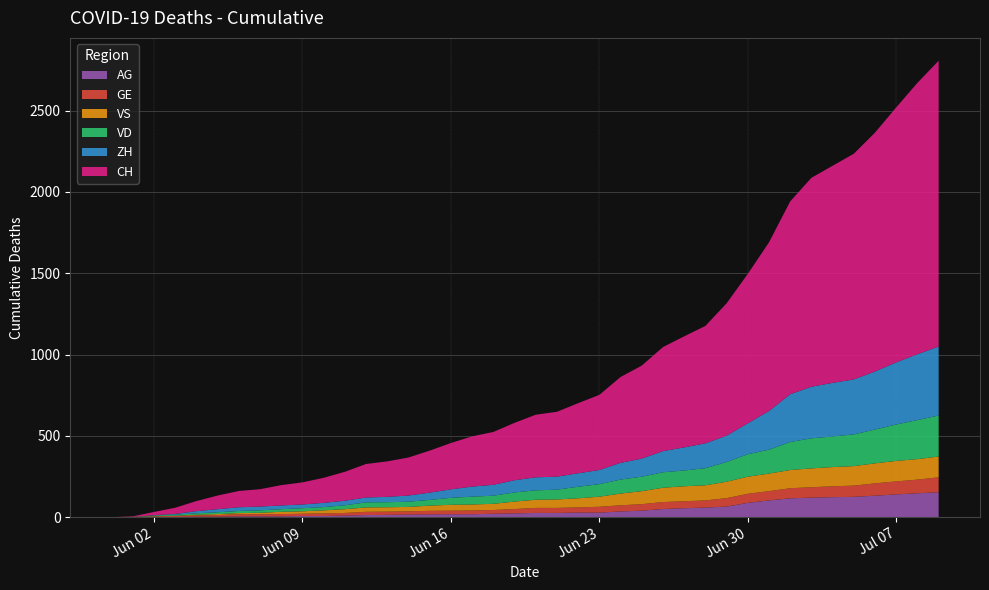

Reading right to left, list all the values displayed in this chart.

CH: 2020-07-09=1758	2020-07-08=1669	2020-07-07=1568	2020-07-06=1469	2020-07-05=1388	2020-07-04=1335	2020-07-03=1285	2020-07-02=1186	2020-07-01=1037	2020-06-30=919	2020-06-29=814	2020-06-28=722	2020-06-27=683	2020-06-26=640	2020-06-25=572	2020-06-24=528	2020-06-23=462	2020-06-22=431	2020-06-21=399	2020-06-20=385	2020-06-19=353	2020-06-18=325	2020-06-17=309	2020-06-16=285	2020-06-15=258	2020-06-14=234	2020-06-13=218	2020-06-12=206	2020-06-11=178	2020-06-10=154	2020-06-09=136	2020-06-08=125	2020-06-07=107	2020-06-06=100	2020-06-05=84	2020-06-04=62	2020-06-03=38	2020-06-02=20	2020-06-01=3	2020-05-31=0
ZH: 2020-07-09=424	2020-07-08=405	2020-07-07=382	2020-07-06=357	2020-07-05=338	2020-07-04=330	2020-07-03=317	2020-07-02=294	2020-07-01=238	2020-06-30=190	2020-06-29=162	2020-06-28=153	2020-06-27=142	2020-06-26=130	2020-06-25=111	2020-06-24=103	2020-06-23=87	2020-06-22=83	2020-06-21=80	2020-06-20=80	2020-06-19=75	2020-06-18=67	2020-06-17=62	2020-06-16=52	2020-06-15=45	2020-06-14=38	2020-06-13=33	2020-06-12=30	2020-06-11=28	2020-06-10=26	2020-06-09=23	2020-06-08=23	2020-06-07=23	2020-06-06=23	2020-06-05=19	2020-06-04=13	2020-06-03=5	2020-06-02=2	2020-06-01=0	2020-05-31=0
VD: 2020-07-09=252	2020-07-08=240	2020-07-07=224	2020-07-06=208	2020-07-05=195	2020-07-04=188	2020-07-03=185	2020-07-02=172	2020-07-01=147	2020-06-30=138	2020-06-29=121	2020-06-28=105	2020-06-27=97	2020-06-26=95	2020-06-25=89	2020-06-24=86	2020-06-23=77	2020-06-22=71	2020-06-21=60	2020-06-20=58	2020-06-19=56	2020-06-18=50	2020-06-17=48	2020-06-16=43	2020-06-15=35	2020-06-14=32	2020-06-13=31	2020-06-12=31	2020-06-11=24	2020-06-10=20	2020-06-09=19	2020-06-08=16	2020-06-07=15	2020-06-06=13	2020-06-05=11	2020-06-04=9	2020-06-03=6	2020-06-02=4	2020-06-01=0	2020-05-31=0
GE: 2020-07-09=92	2020-07-08=84	2020-07-07=80	2020-07-06=76	2020-07-05=69	2020-07-04=67	2020-07-03=64	2020-07-02=62	2020-07-01=57	2020-06-30=56	2020-06-29=52	2020-06-28=44	2020-06-27=43	2020-06-26=43	2020-06-25=40	2020-06-24=38	2020-06-23=36	2020-06-22=32	2020-06-21=31	2020-06-20=31	2020-06-19=27	2020-06-18=23	2020-06-17=23	2020-06-16=22	2020-06-15=22	2020-06-14=20	2020-06-13=20	2020-06-12=20	2020-06-11=16	2020-06-10=16	2020-06-09=14	2020-06-08=14	2020-06-07=13	2020-06-06=13	2020-06-05=10	2020-06-04=8	2020-06-03=6	2020-06-02=4	2020-06-01=1	2020-05-31=0
VS: 2020-07-09=128	2020-07-08=126	2020-07-07=126	2020-07-06=123	2020-07-05=120	2020-07-04=118	2020-07-03=116	2020-07-02=112	2020-07-01=108	2020-06-30=105	2020-06-29=101	2020-06-28=93	2020-06-27=92	2020-06-26=88	2020-06-25=80	2020-06-24=72	2020-06-23=62	2020-06-22=56	2020-06-21=52	2020-06-20=50	2020-06-19=46	2020-06-18=38	2020-06-17=37	2020-06-16=36	2020-06-15=32	2020-06-14=27	2020-06-13=27	2020-06-12=27	2020-06-11=23	2020-06-10=19	2020-06-09=15	2020-06-08=14	2020-06-07=9	2020-06-06=7	2020-06-05=6	2020-06-04=4	2020-06-03=2	2020-06-02=2	2020-06-01=1	2020-05-31=0
AG: 2020-07-09=153	2020-07-08=147	2020-07-07=140	2020-07-06=132	2020-07-05=125	2020-07-04=123	2020-07-03=120	2020-07-02=116	2020-07-01=103	2020-06-30=88	2020-06-29=65	2020-06-28=59	2020-06-27=55	2020-06-26=50	2020-06-25=40	2020-06-24=35	2020-06-23=28	2020-06-22=28	2020-06-21=26	2020-06-20=26	2020-06-19=23	2020-06-18=21	2020-06-17=18	2020-06-16=18	2020-06-15=17	2020-06-14=16	2020-06-13=14	2020-06-12=13	2020-06-11=10	2020-06-10=7	2020-06-09=7	2020-06-08=5	2020-06-07=5	2020-06-06=5	2020-06-05=3	2020-06-04=3	2020-06-03=1	2020-06-02=0	2020-06-01=0	2020-05-31=0